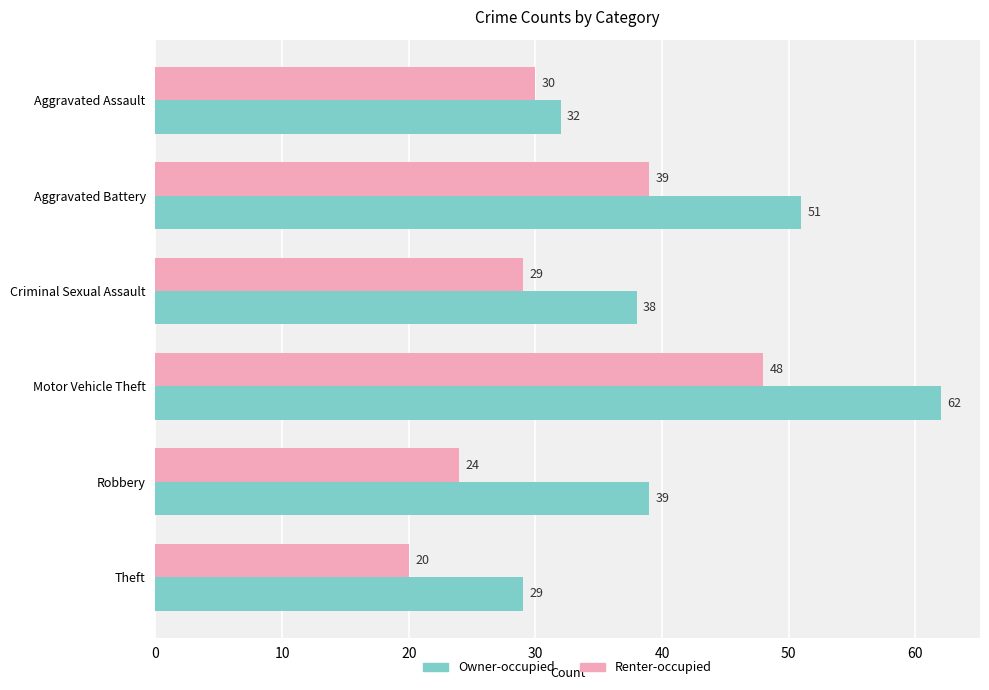

True or false: Owner-occupied has a value of 29 at Theft.

True